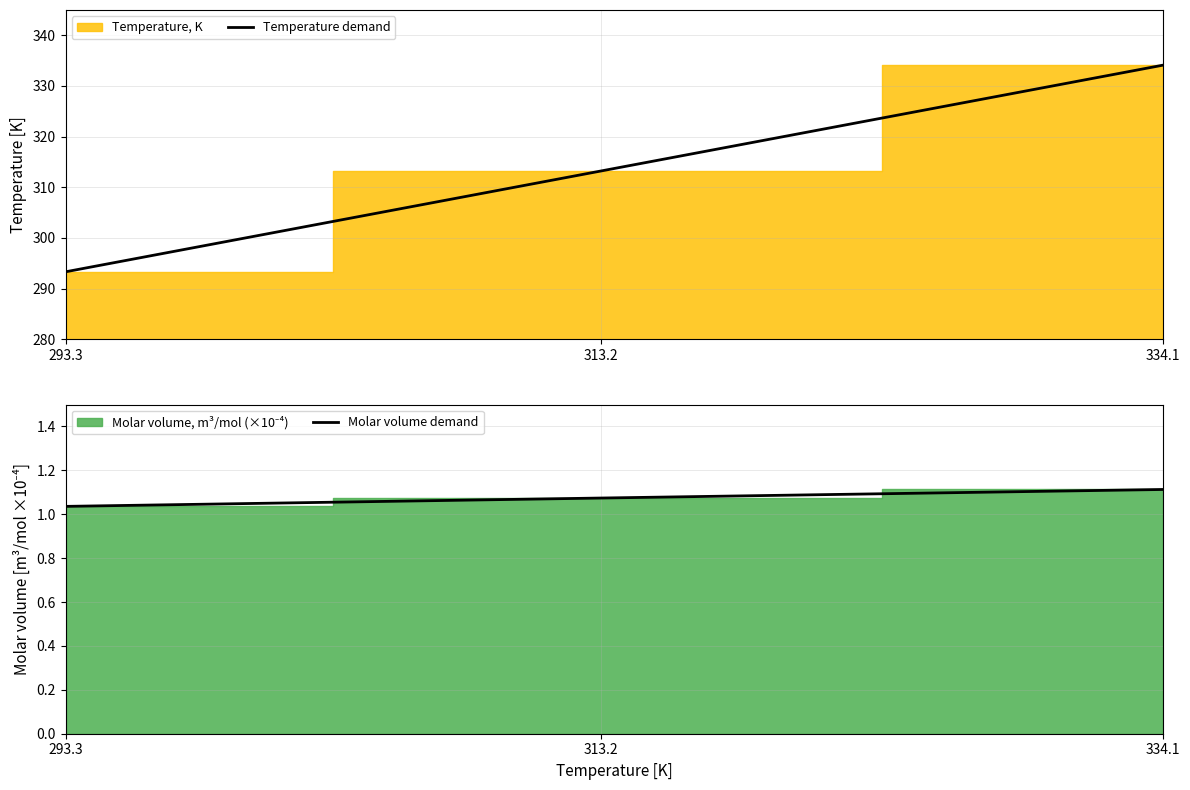

Between 334.1 and 293.3, which is larger?

334.1